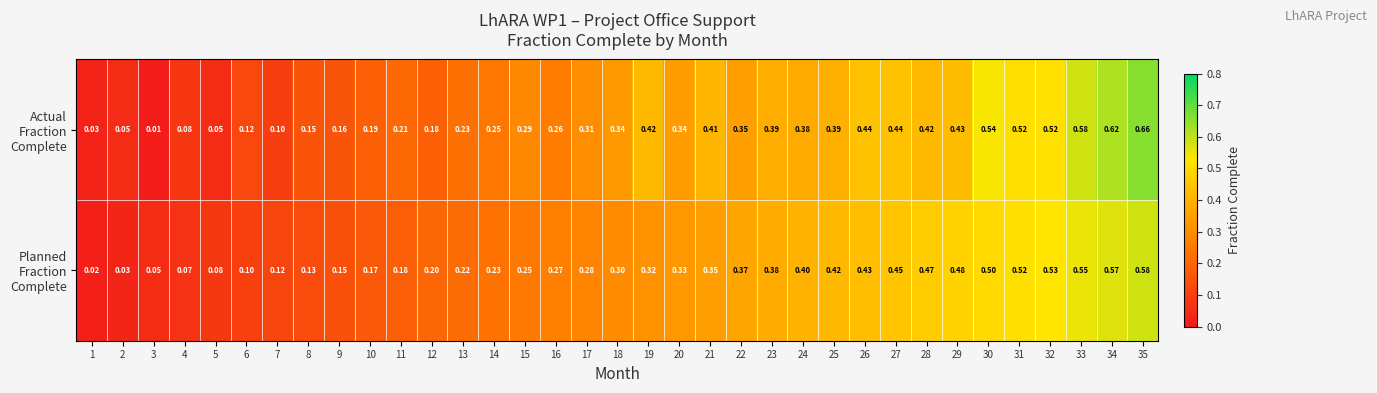

Rank the series at 32 from highest to lowest value.

Planned Fraction Complete, Actual Fraction Complete